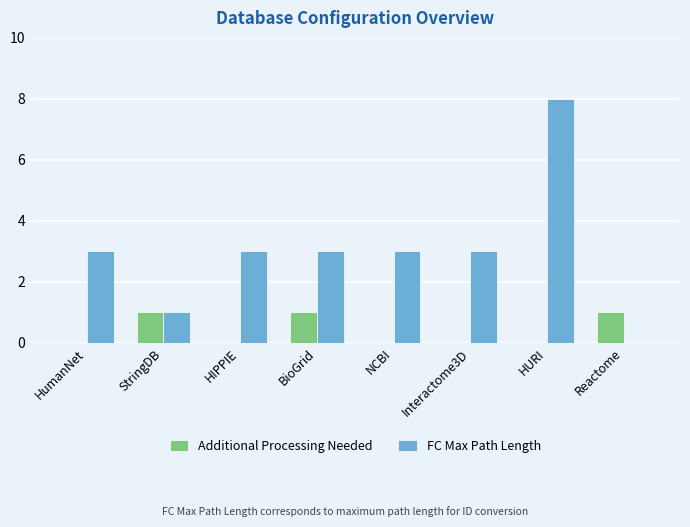

What is the greatest value displayed?

8